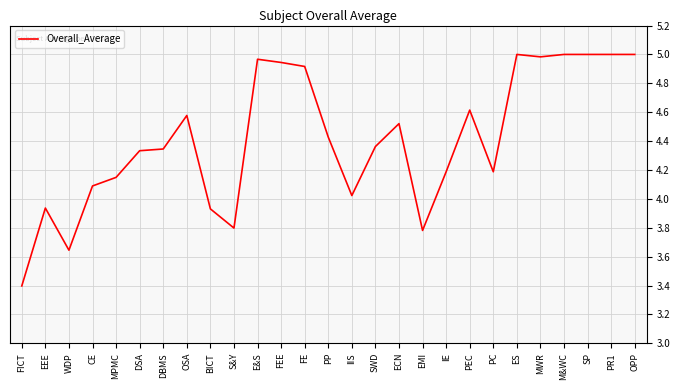

Is it true that the value at CE is 6.0?

False